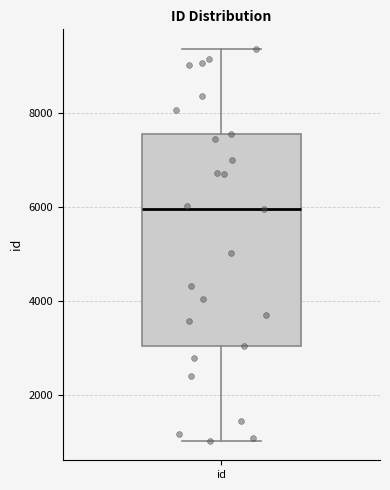

Transcribe this box plot: give where the median line is, the range the box spans, and where the two whiskers end, as read against the y-axis. The values are not printed on the chart, so give them approximately, as read against the axis.

median 6000, box 3000 to 7600, whiskers 1000 to 9400